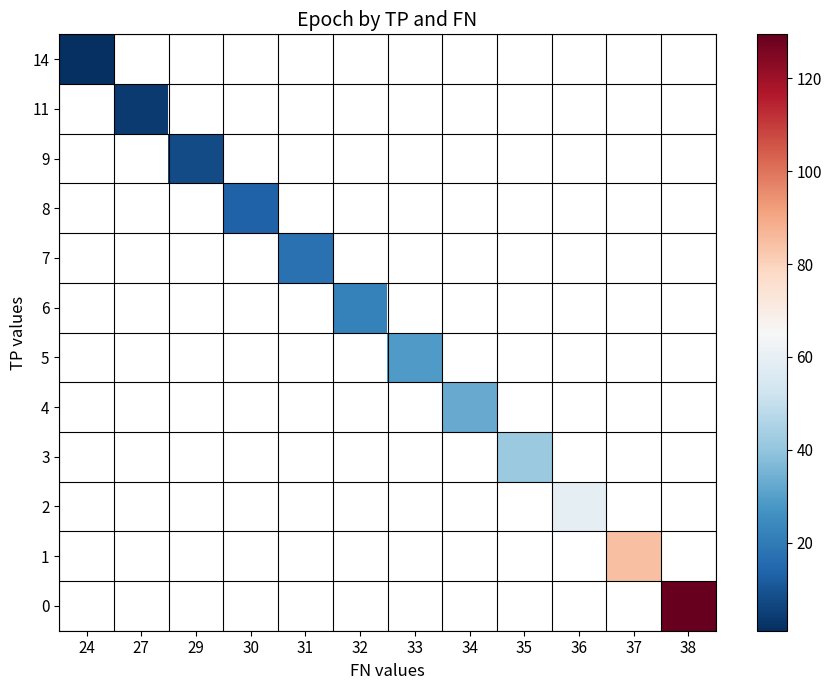

Rank the series at 35 from lowest to highest value.

0, 1, 2, 3, 4, 5, 6, 7, 8, 9, 11, 14